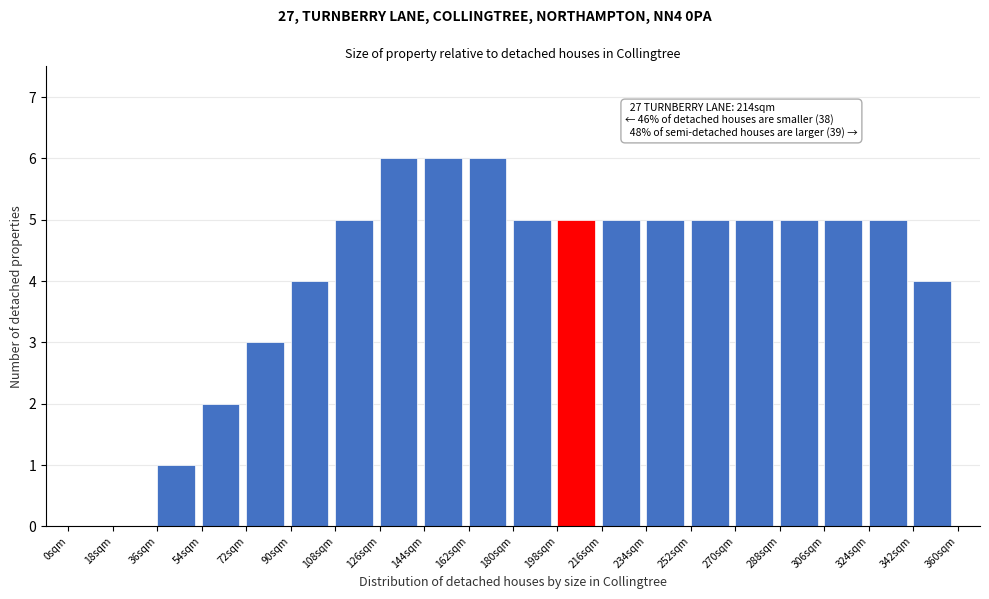

Reading left to right, list all the values displayed in this chart.

0sqm=0	18sqm=0	36sqm=1	54sqm=2	72sqm=3	90sqm=4	108sqm=5	126sqm=6	144sqm=6	162sqm=6	180sqm=5	198sqm=5	216sqm=5	234sqm=5	252sqm=5	270sqm=5	288sqm=5	306sqm=5	324sqm=5	342sqm=4